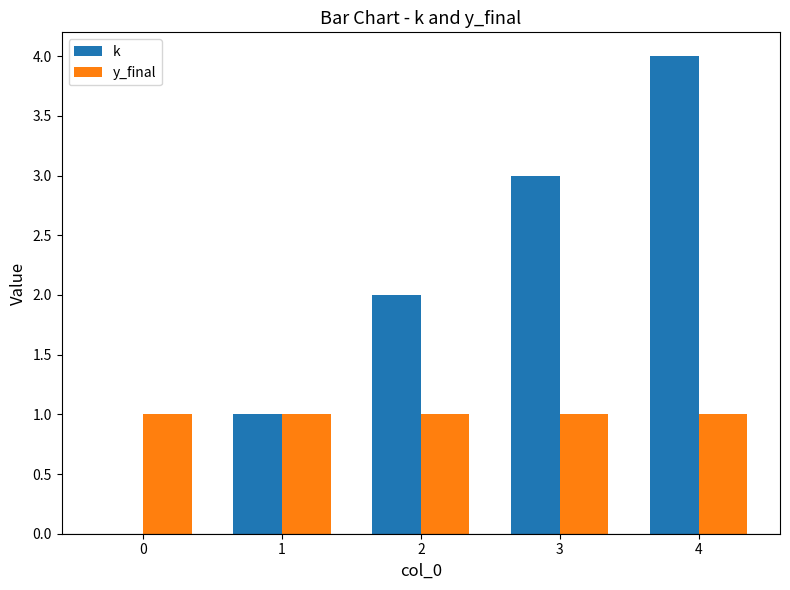

How many groups of bars are there?

5